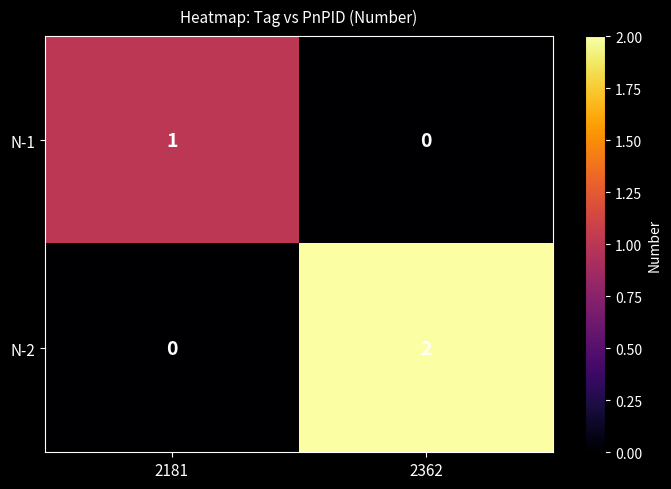

Which series changed the most between 2181 and 2362?

N-2